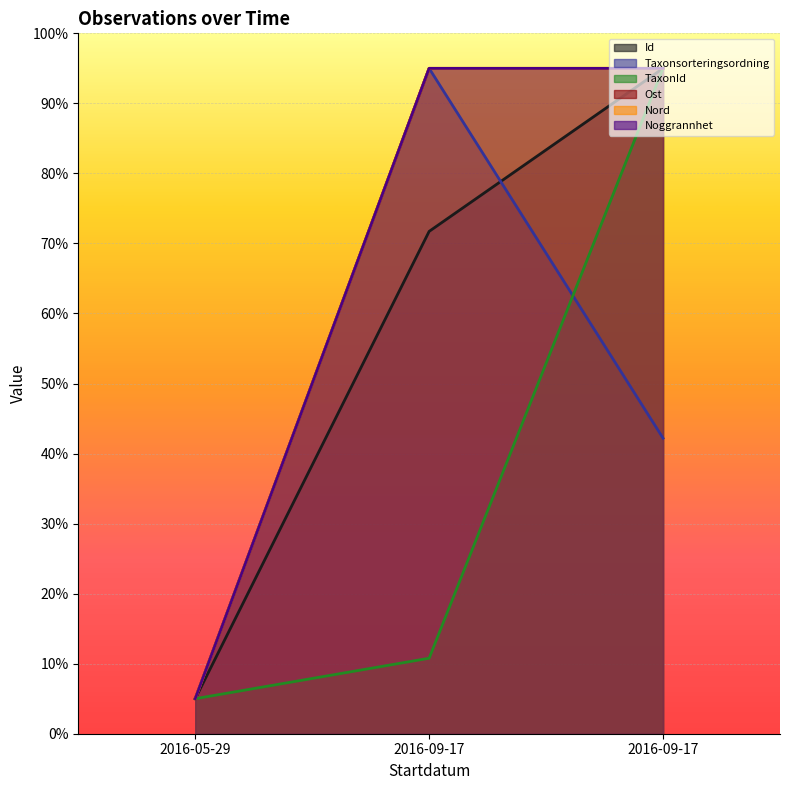

What is the difference between the highest and lowest values at 2016-09-17?

84.2